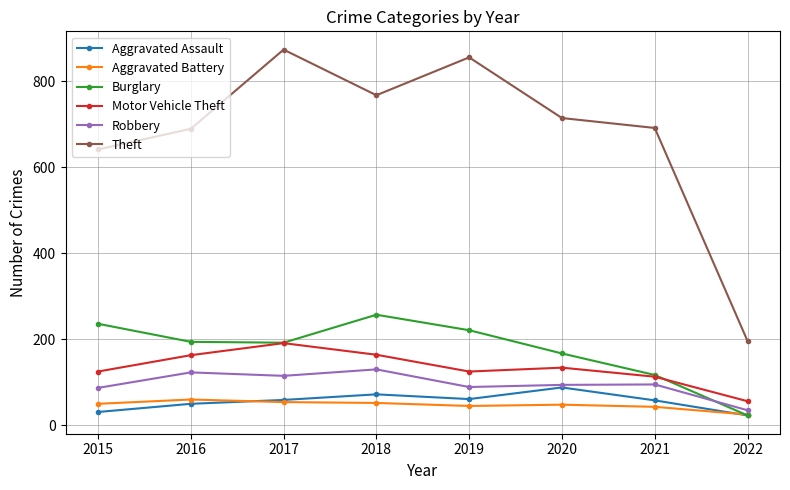

True or false: Theft and Robbery intersect in this chart.

False